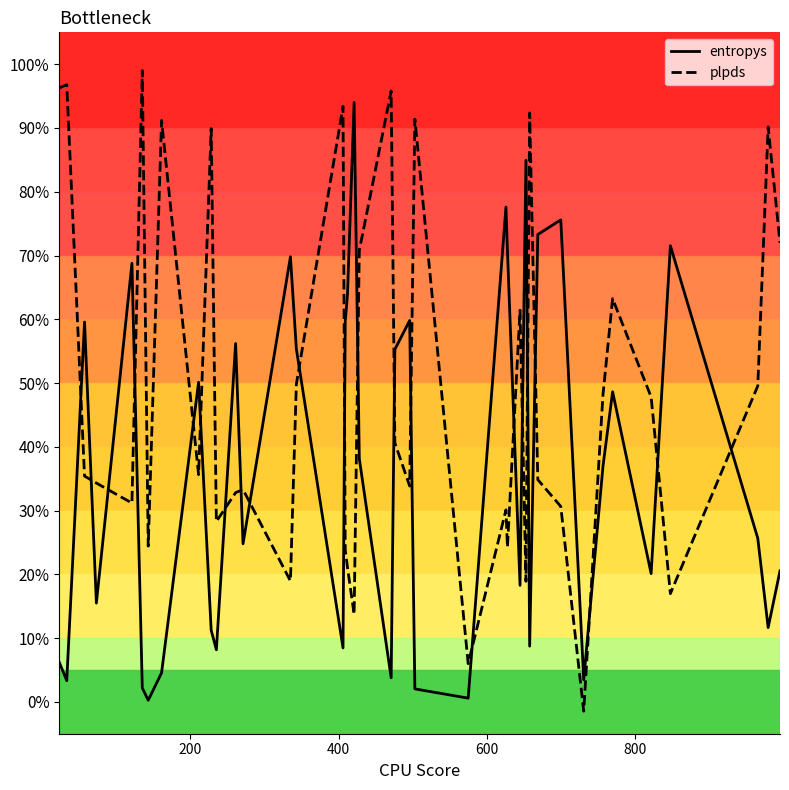

Which series has the largest range (max minus min)?

plpds